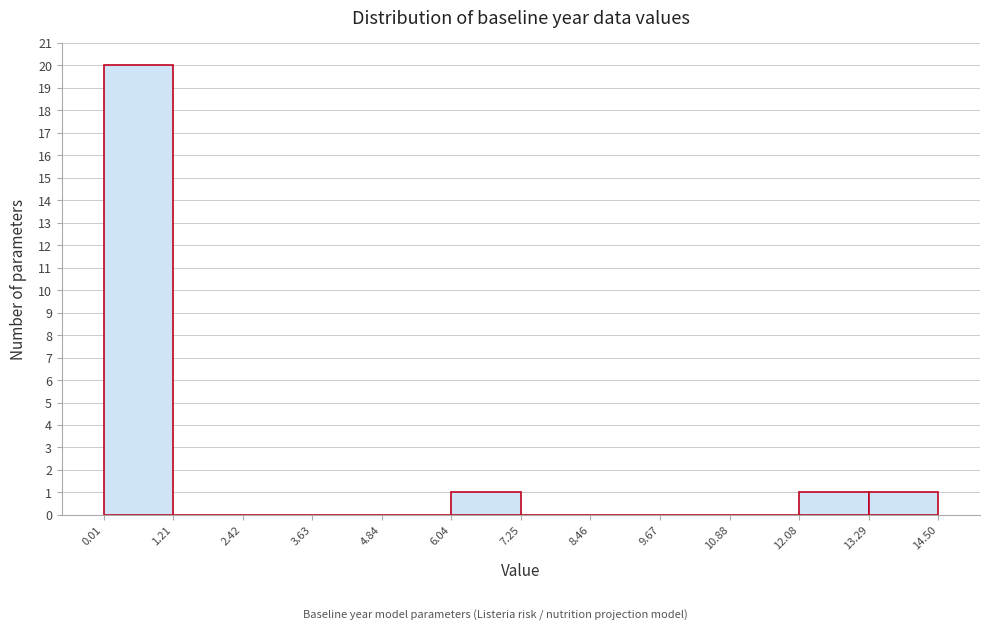

Reading left to right, list every bar in this chart as the range it spans on the x-axis followed by its height. The values are not printed on the chart, so give them approximately, as read against the axis.

0.01 to 1.21: 20
1.21 to 2.42: 0
2.42 to 3.63: 0
3.63 to 4.84: 0
4.84 to 6.04: 0
6.04 to 7.25: 1
7.25 to 8.46: 0
8.46 to 9.67: 0
9.67 to 10.88: 0
10.88 to 12.08: 0
12.08 to 13.29: 1
13.29 to 14.50: 1